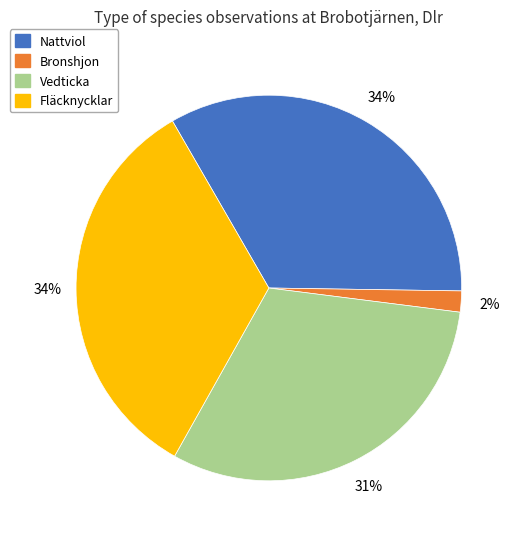

Which slice is the smallest?

Bronshjon